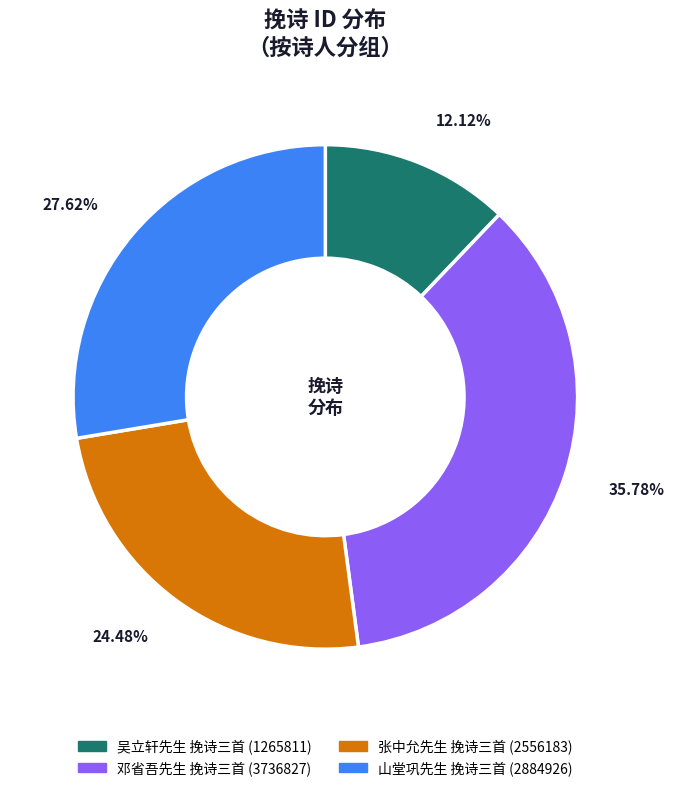

Rank the categories by value from lowest to highest.

吴立轩先生 挽诗三首 (1265811), 张中允先生 挽诗三首 (2556183), 山堂巩先生 挽诗三首 (2884926), 邓省吾先生 挽诗三首 (3736827)